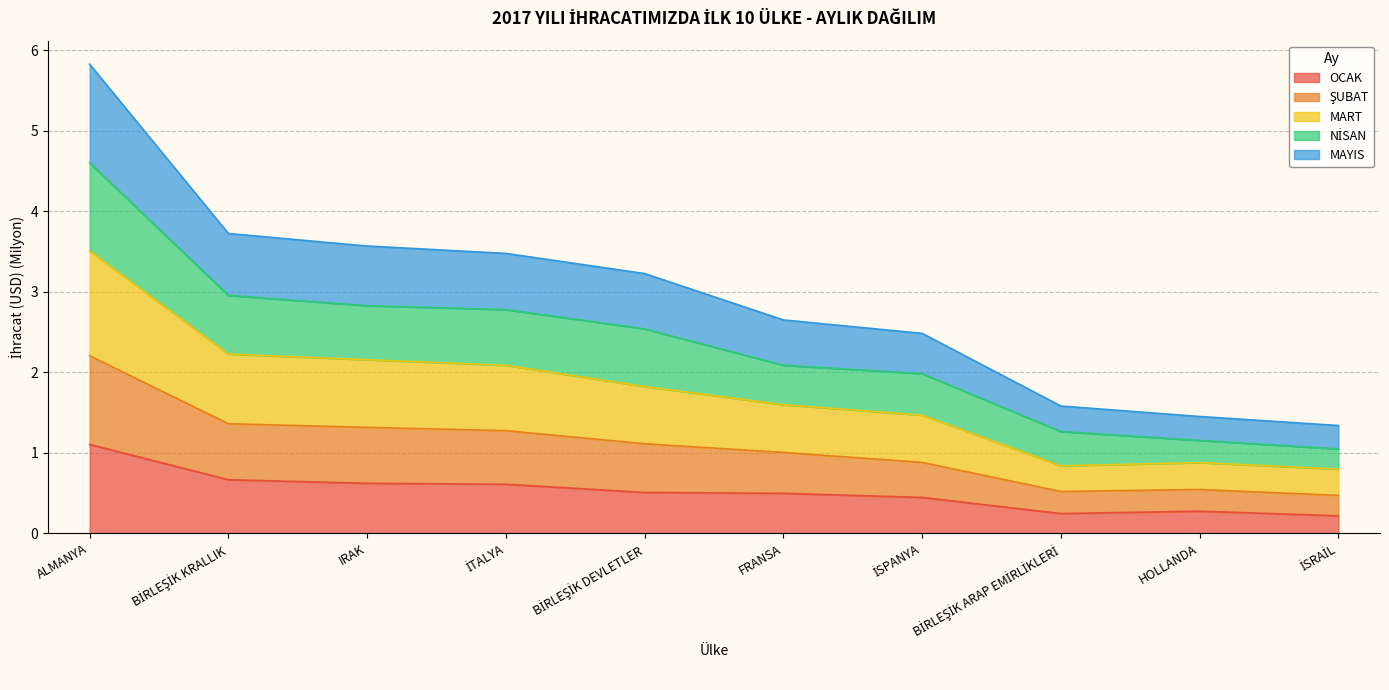

What value does the OCAK series have at ALMANYA?

1.1